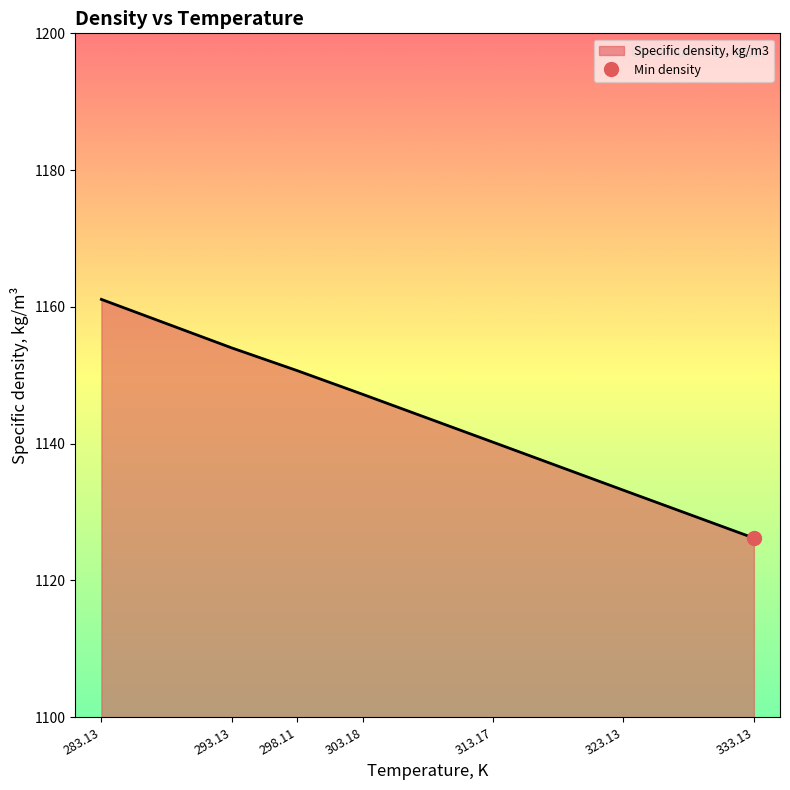

Reading left to right, list all the values displayed in this chart.

1161.1	1154.0	1150.7	1147.2	1140.2	1133.2	1126.2